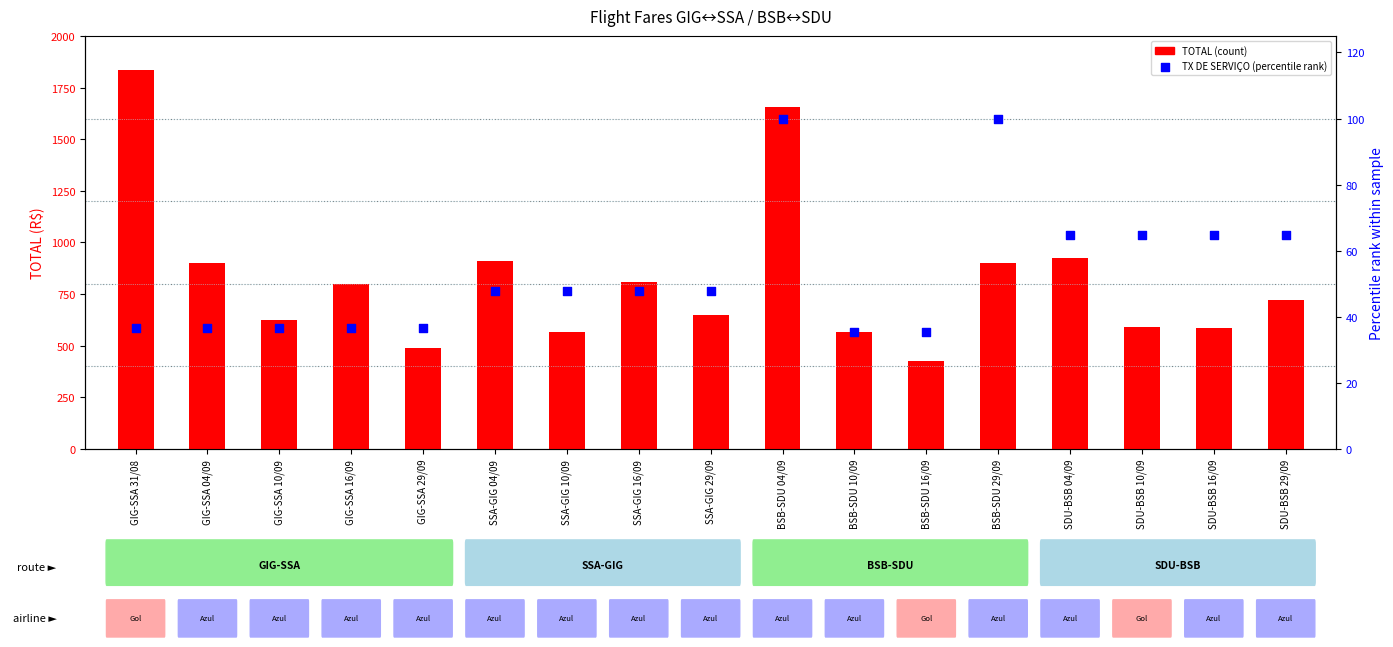

Which series has the largest total across all categories?

TOTAL (count)